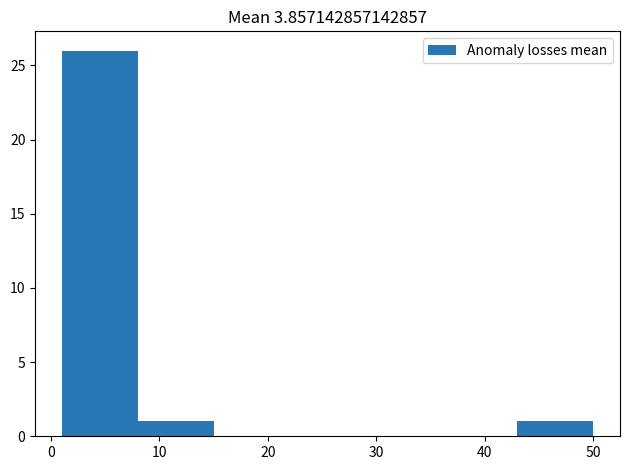

Reading left to right, list every bar in this chart as the range it spans on the x-axis followed by its height. The values are not printed on the chart, so give them approximately, as read against the axis.

1 to 8: 26
8 to 15: 1
15 to 22: 0
22 to 29: 0
29 to 36: 0
36 to 43: 0
43 to 50: 1